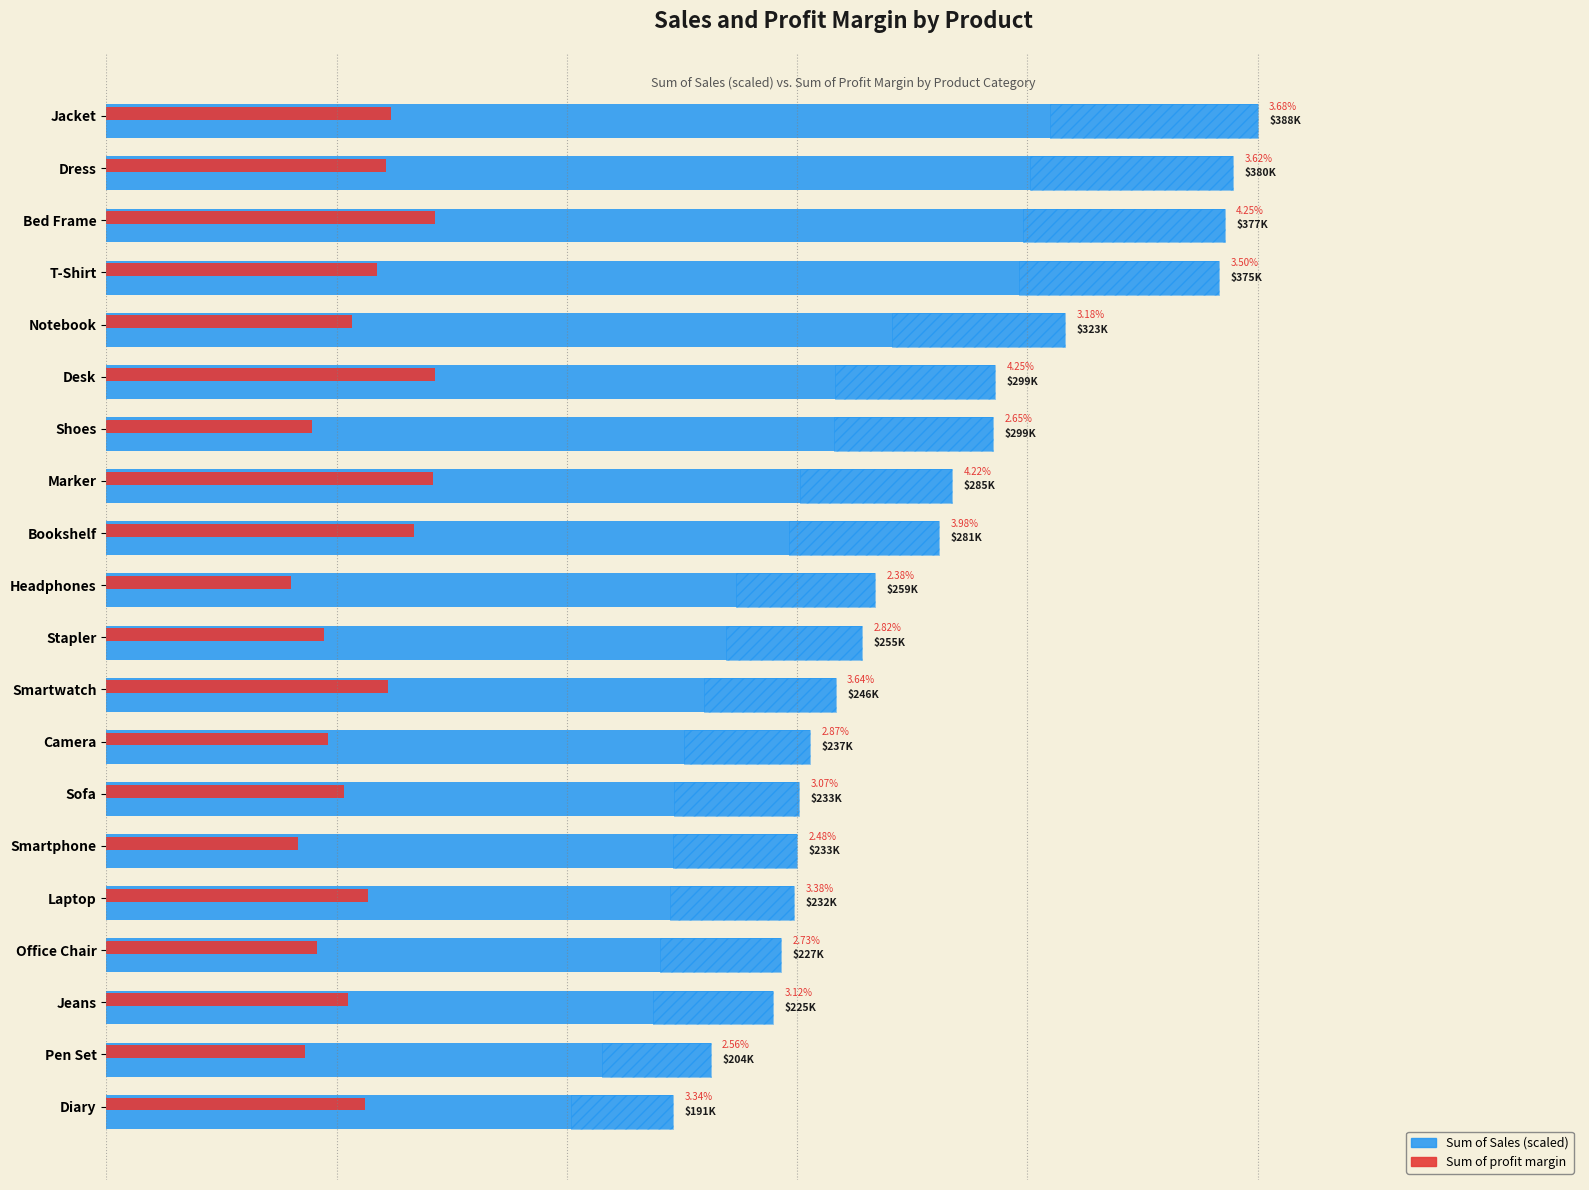

At how many categories does at least one series exceed 9?

13